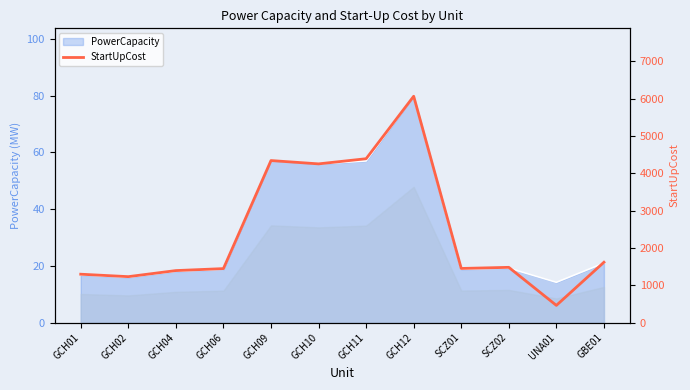

The value at GCH12 is 6061.6. True or false?

True